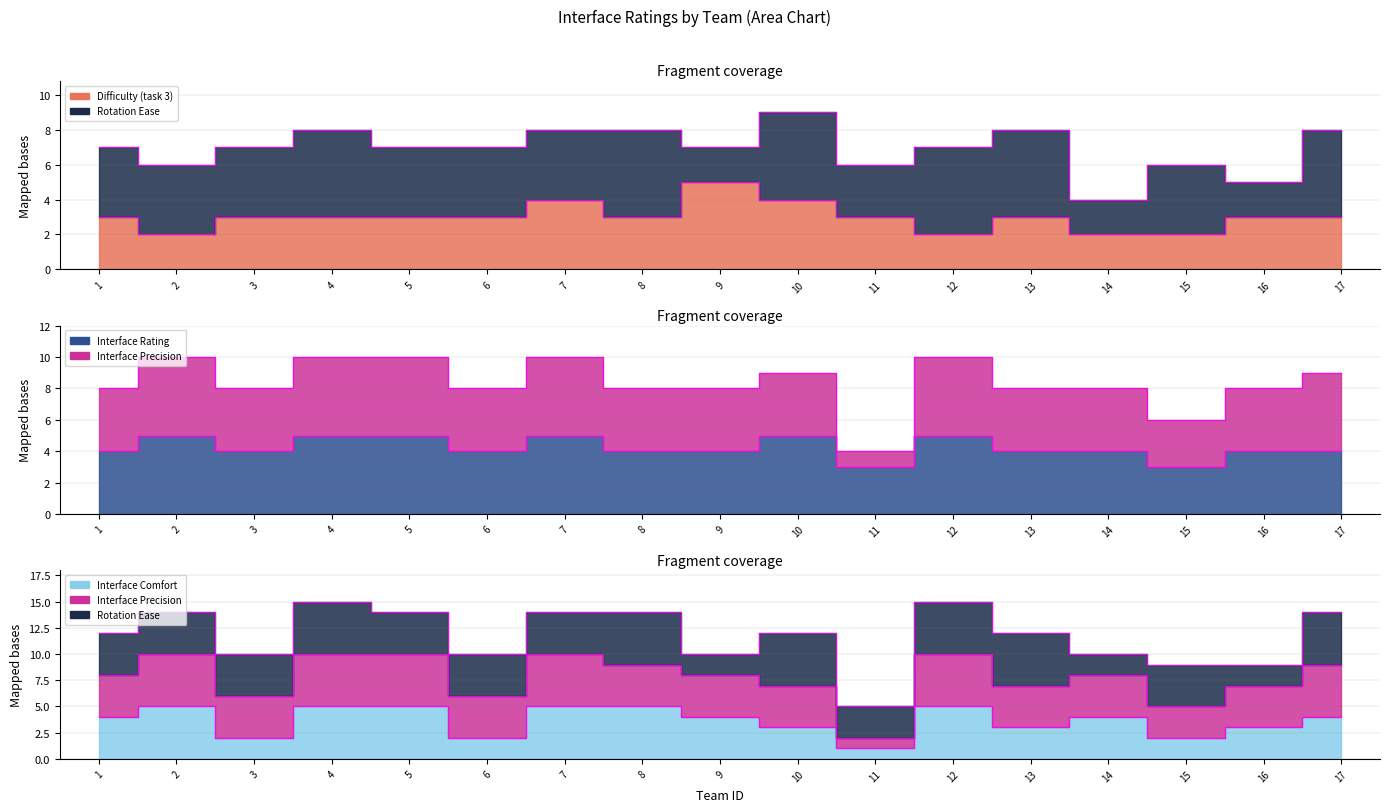

Where is Como voce classifica a interface? nearest to the value 4?

1